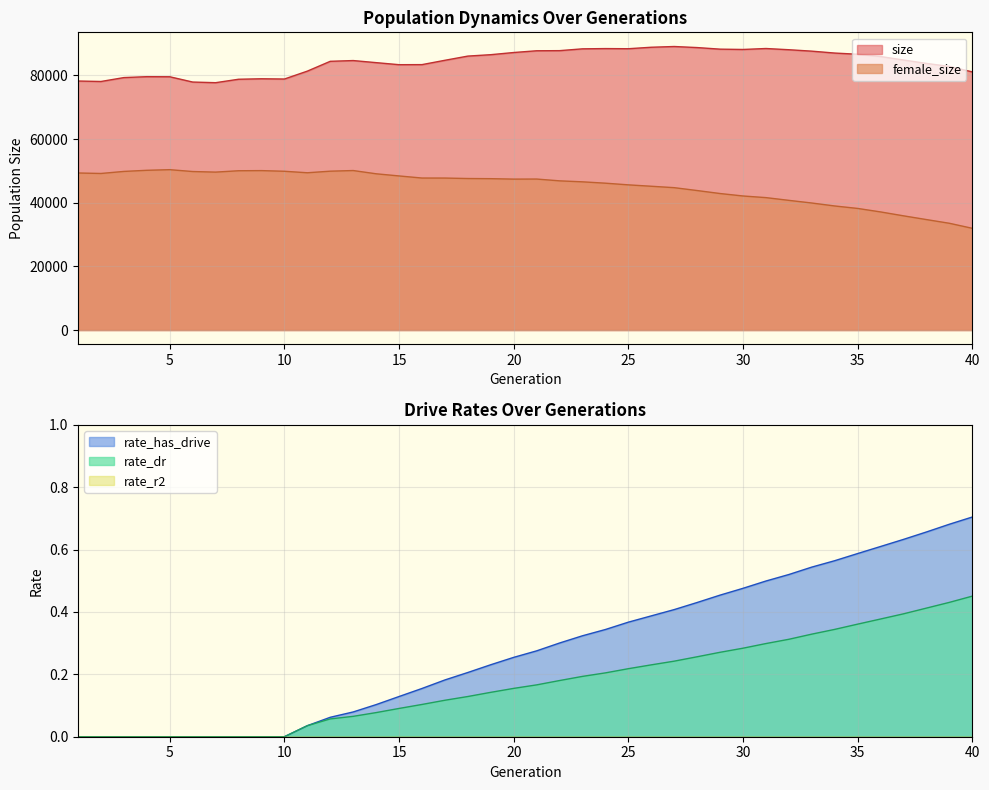

Which series has the largest total across all categories?

size